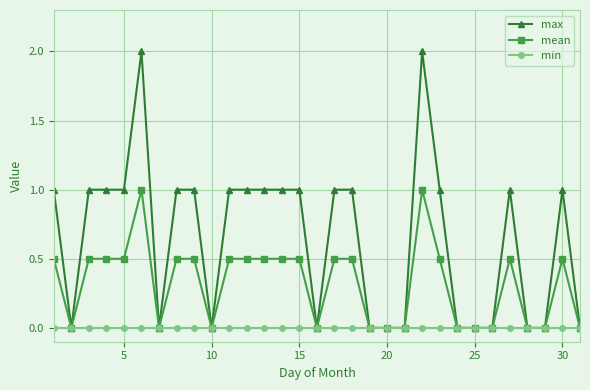

How many distinct data groups are displayed?

3